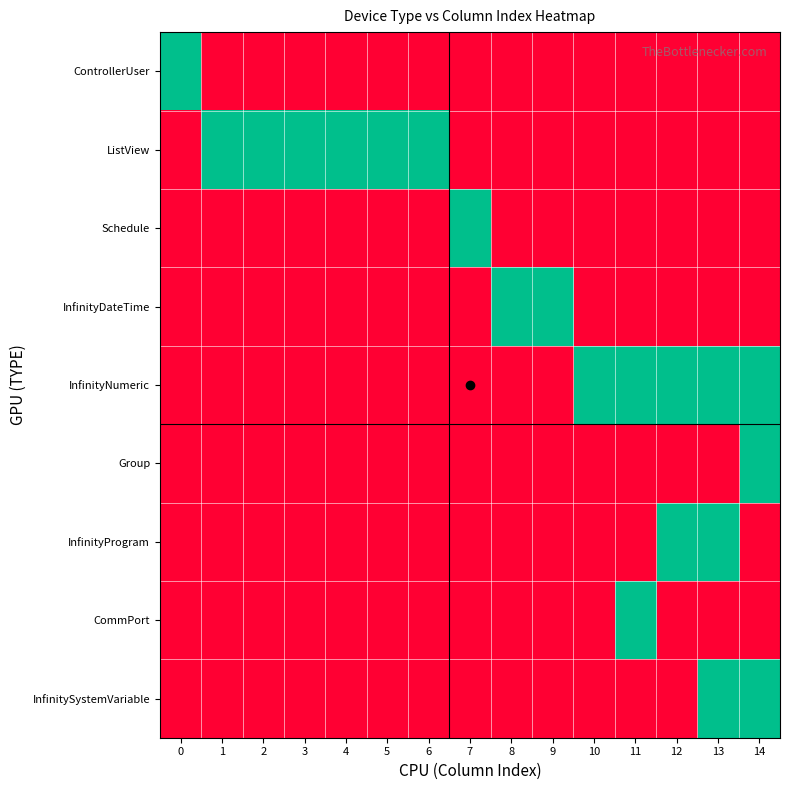

What is the difference between the highest and lowest values at 3?

1